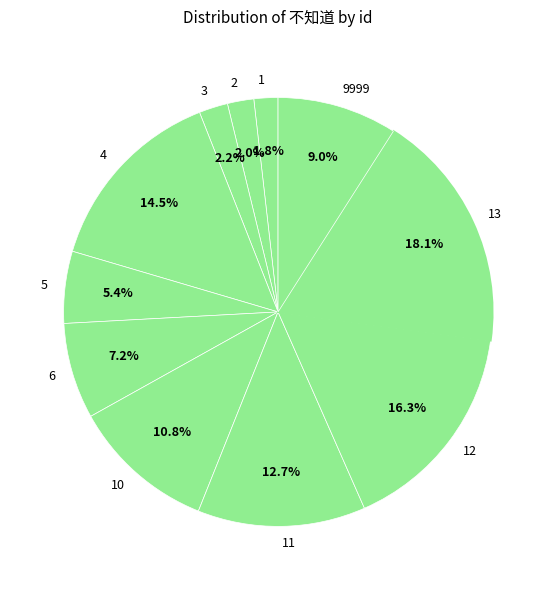

How much of the chart is everything except 12?

83.7%